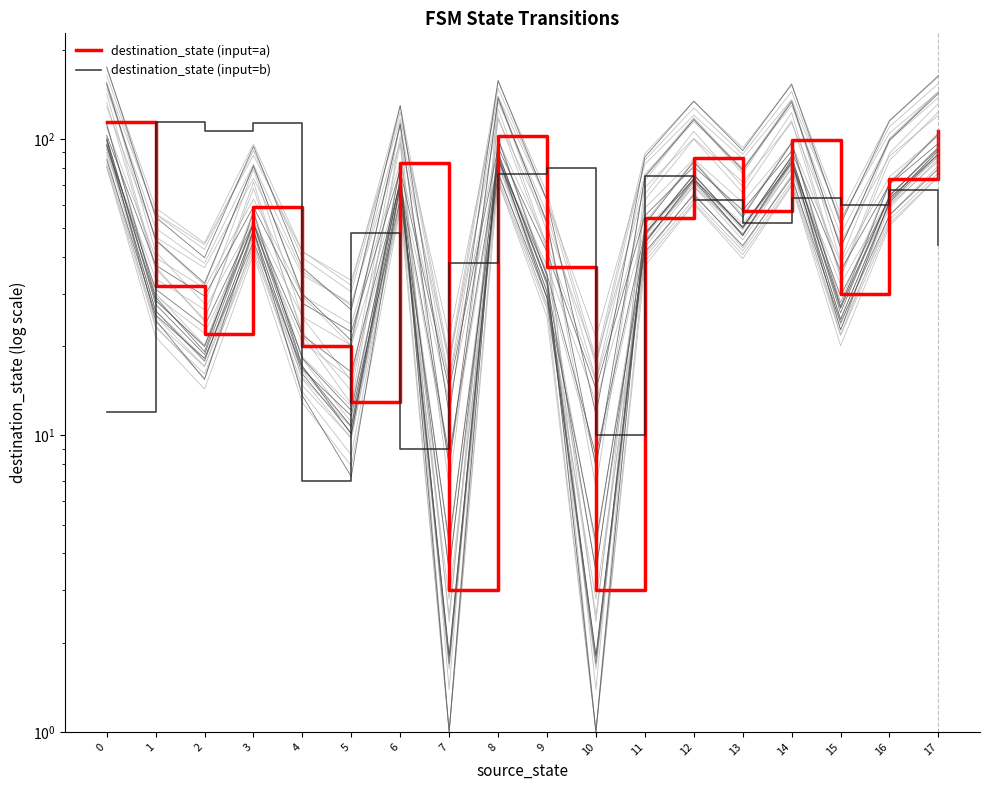

Reading left to right, extract all data points from this chart.

destination_state (input=a): 114	32	22	59	20	13	83	3	102	37	3	54	86	57	99	30	73	106
destination_state (input=b): 12	114	106	113	7	48	9	38	76	80	10	75	62	52	63	60	67	44